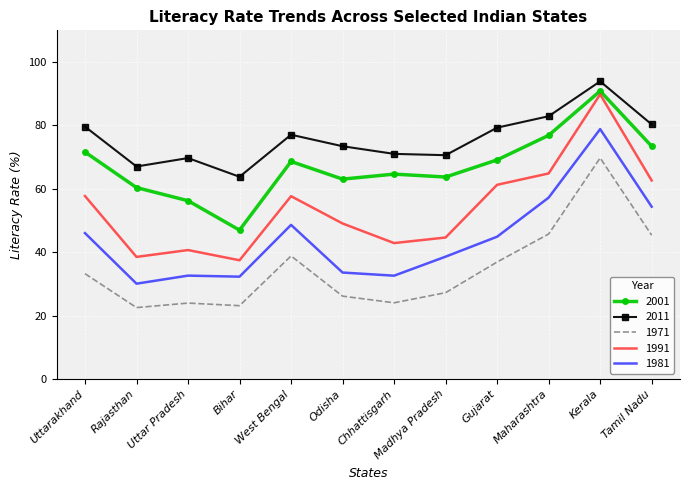

What is the average value of the 1991 series?

54.0